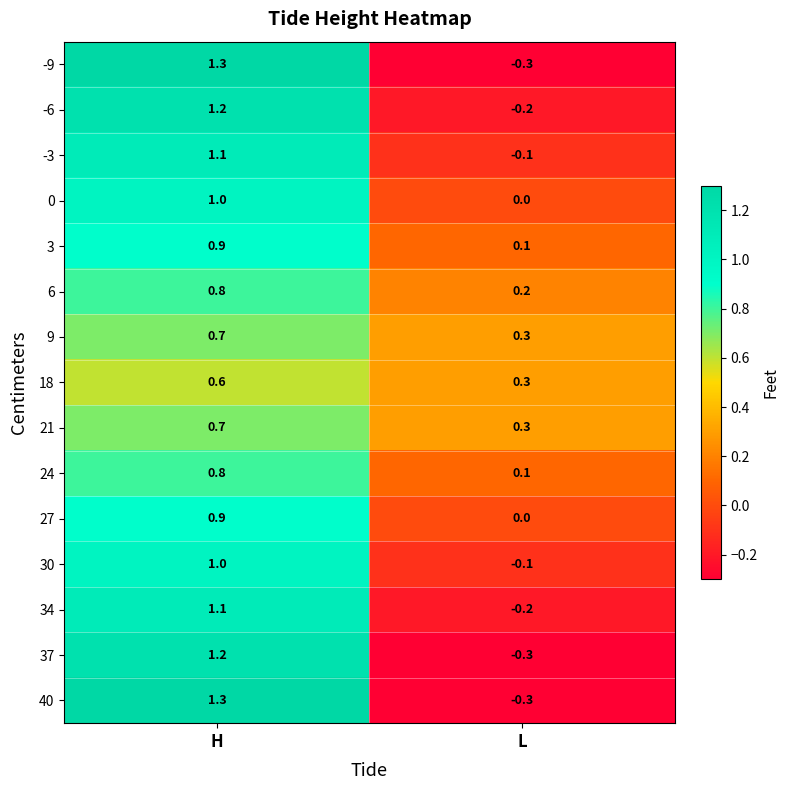

At which label is 18 closest to 0?

L